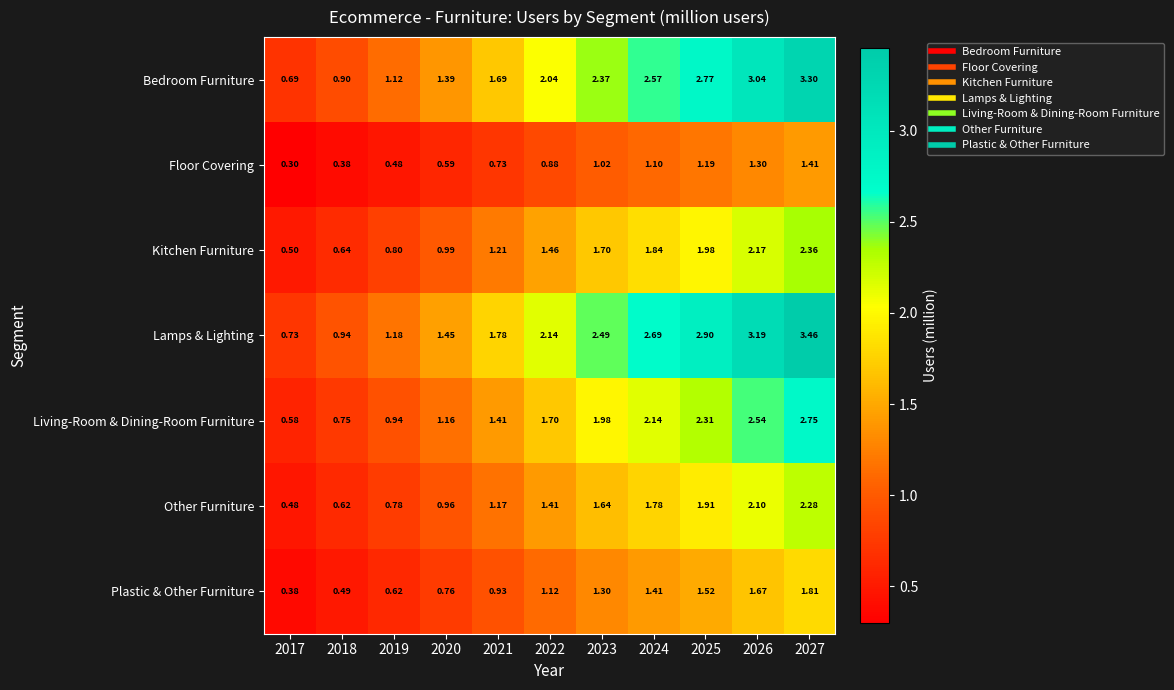

List the series in order of their peak value, highest first.

Lamps & Lighting, Bedroom Furniture, Living-Room & Dining-Room Furniture, Kitchen Furniture, Other Furniture, Plastic & Other Furniture, Floor Covering